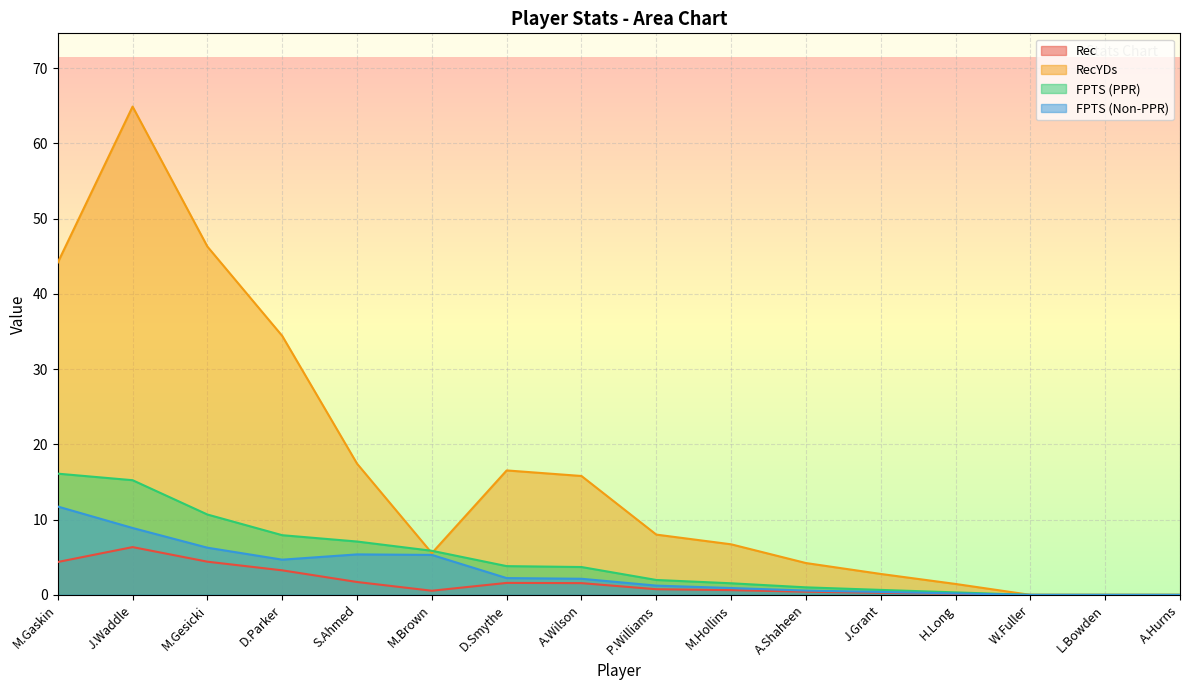

What position from the right is S.Ahmed?

12